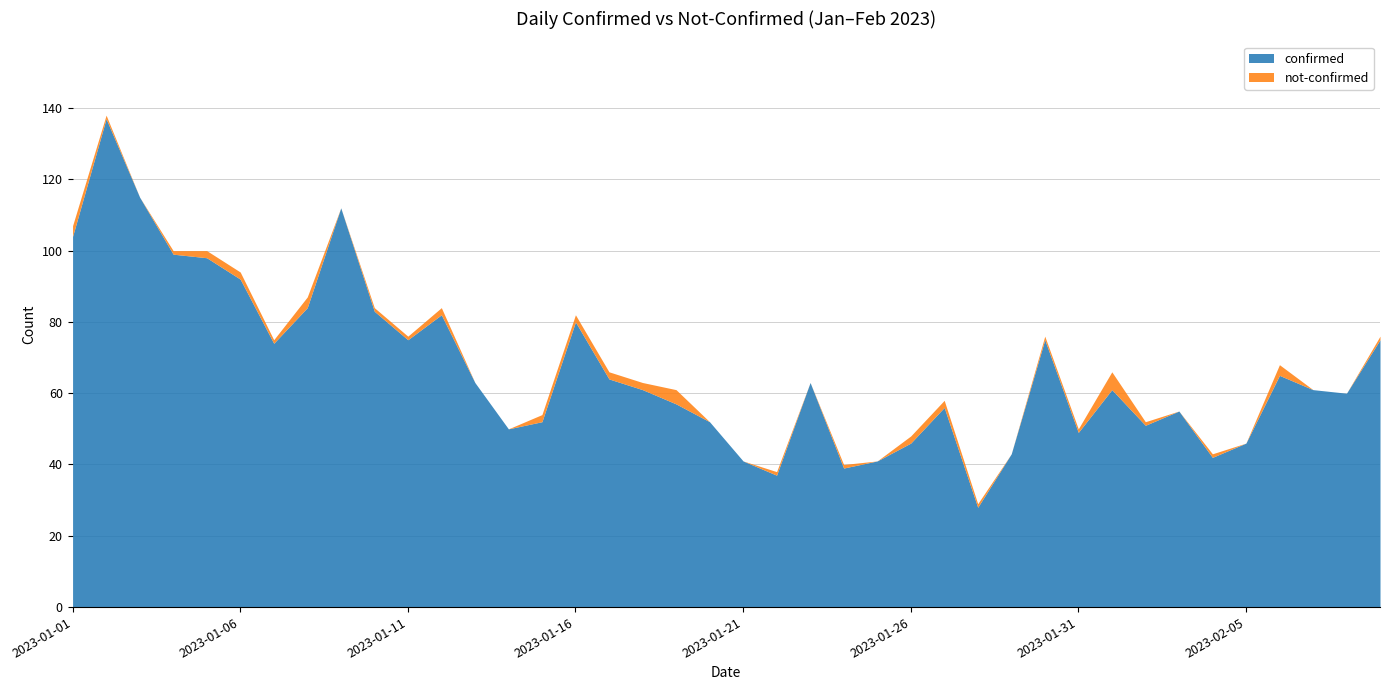

How many lines are shown in the chart?

2